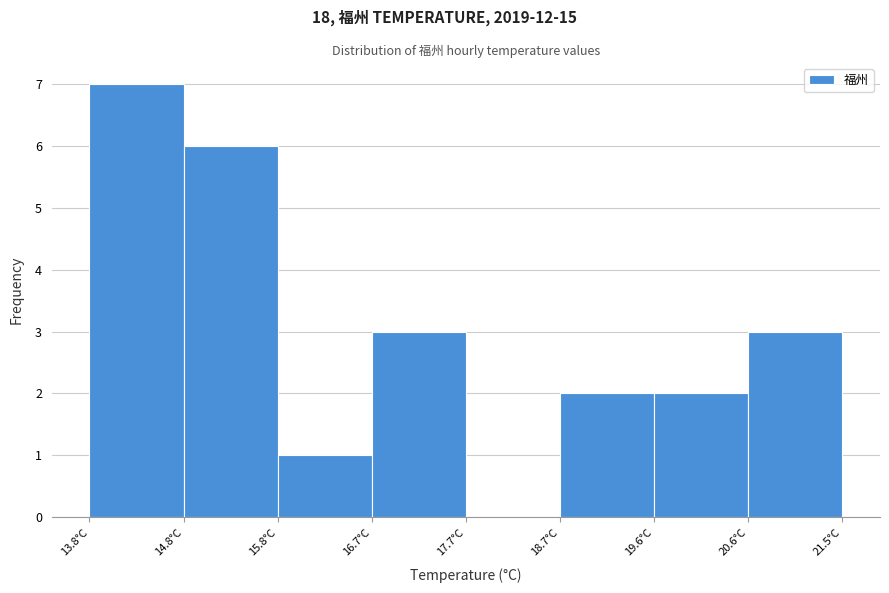

Reading left to right, transcribe this chart: for each bar, give the range it covers on the x-axis and its height. Neither the bar edges nor the heights are printed on the chart, so give them approximately, as read against the axes.

13.8 to 14.8: 7
14.8 to 15.8: 6
15.8 to 16.7: 1
16.7 to 17.7: 3
17.7 to 18.7: 0
18.7 to 19.6: 2
19.6 to 20.6: 2
20.6 to 21.5: 3